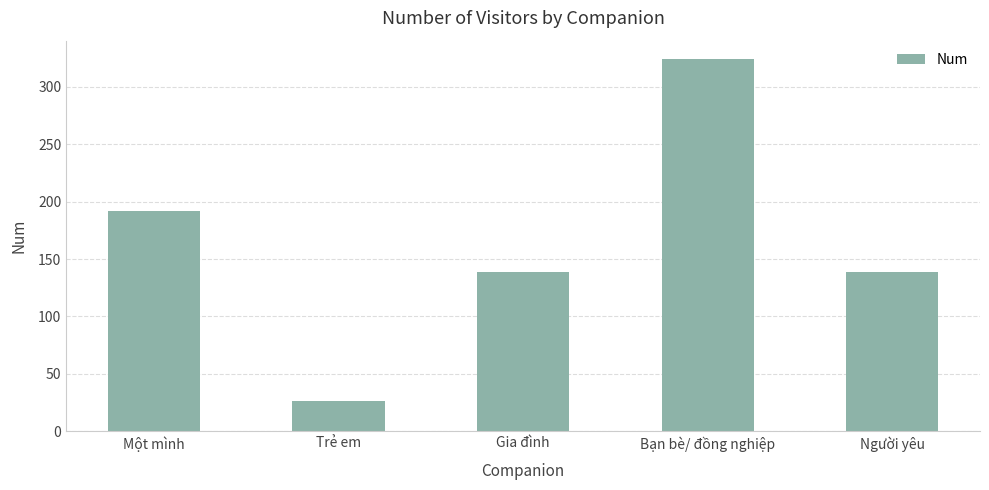

Reading left to right, list all the values displayed in this chart.

192	26	139	324	139